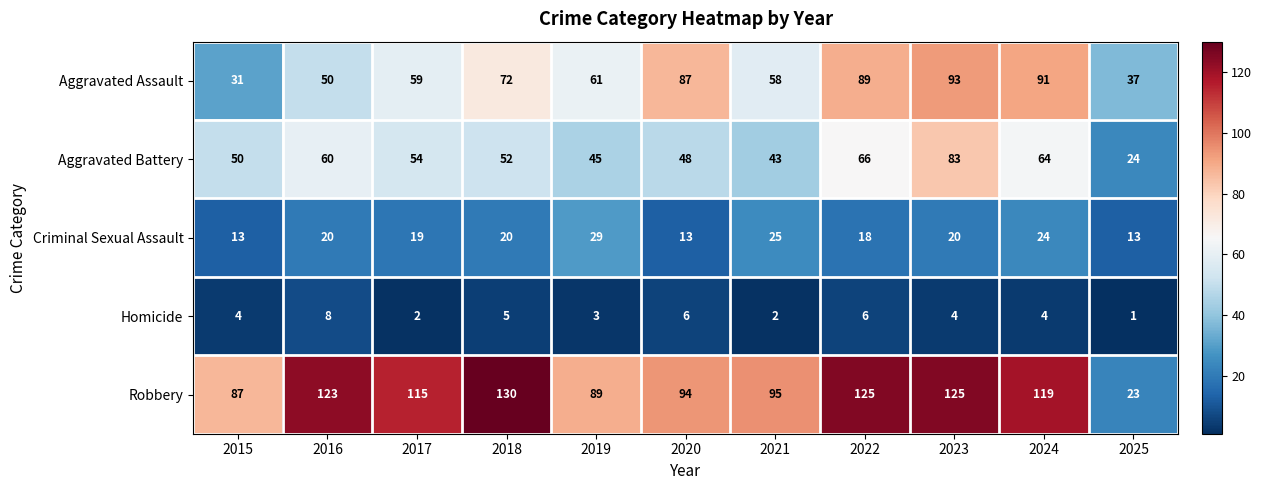

List the labels in order of Aggravated Assault value, largest first.

2023, 2024, 2022, 2020, 2018, 2019, 2017, 2021, 2016, 2025, 2015